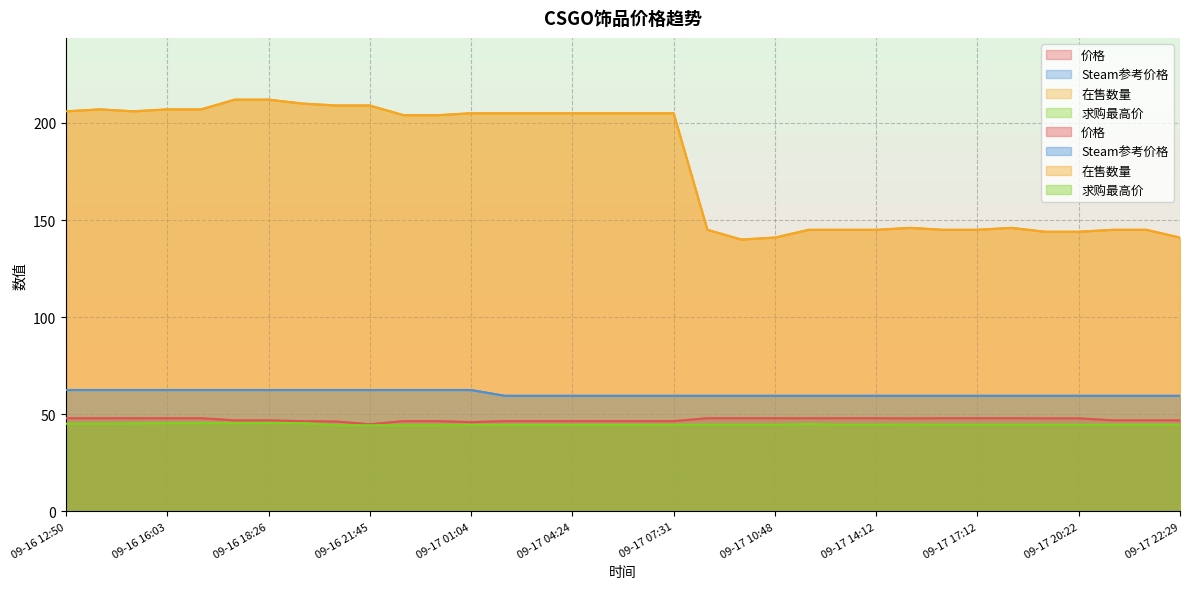

Where is 价格 nearest to the value 46?

09-17 01:04